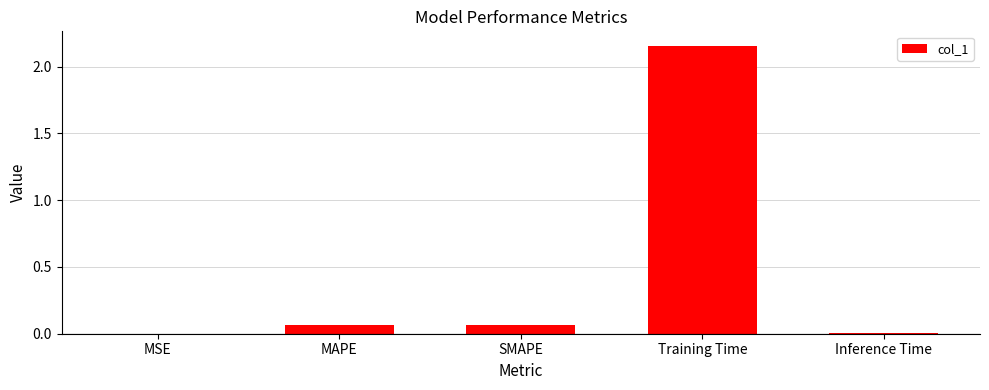

True or false: the data shows 0.0 at Inference Time.

True